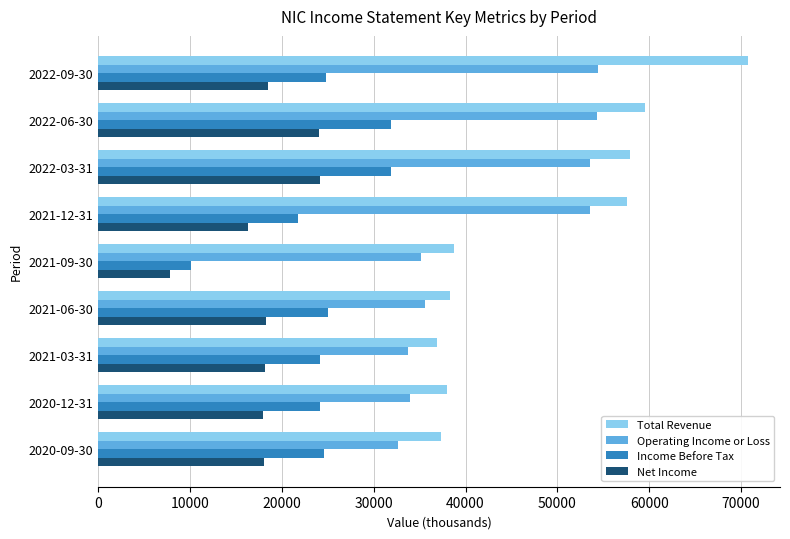

What is the sum of all Operating Income or Loss values?

386700